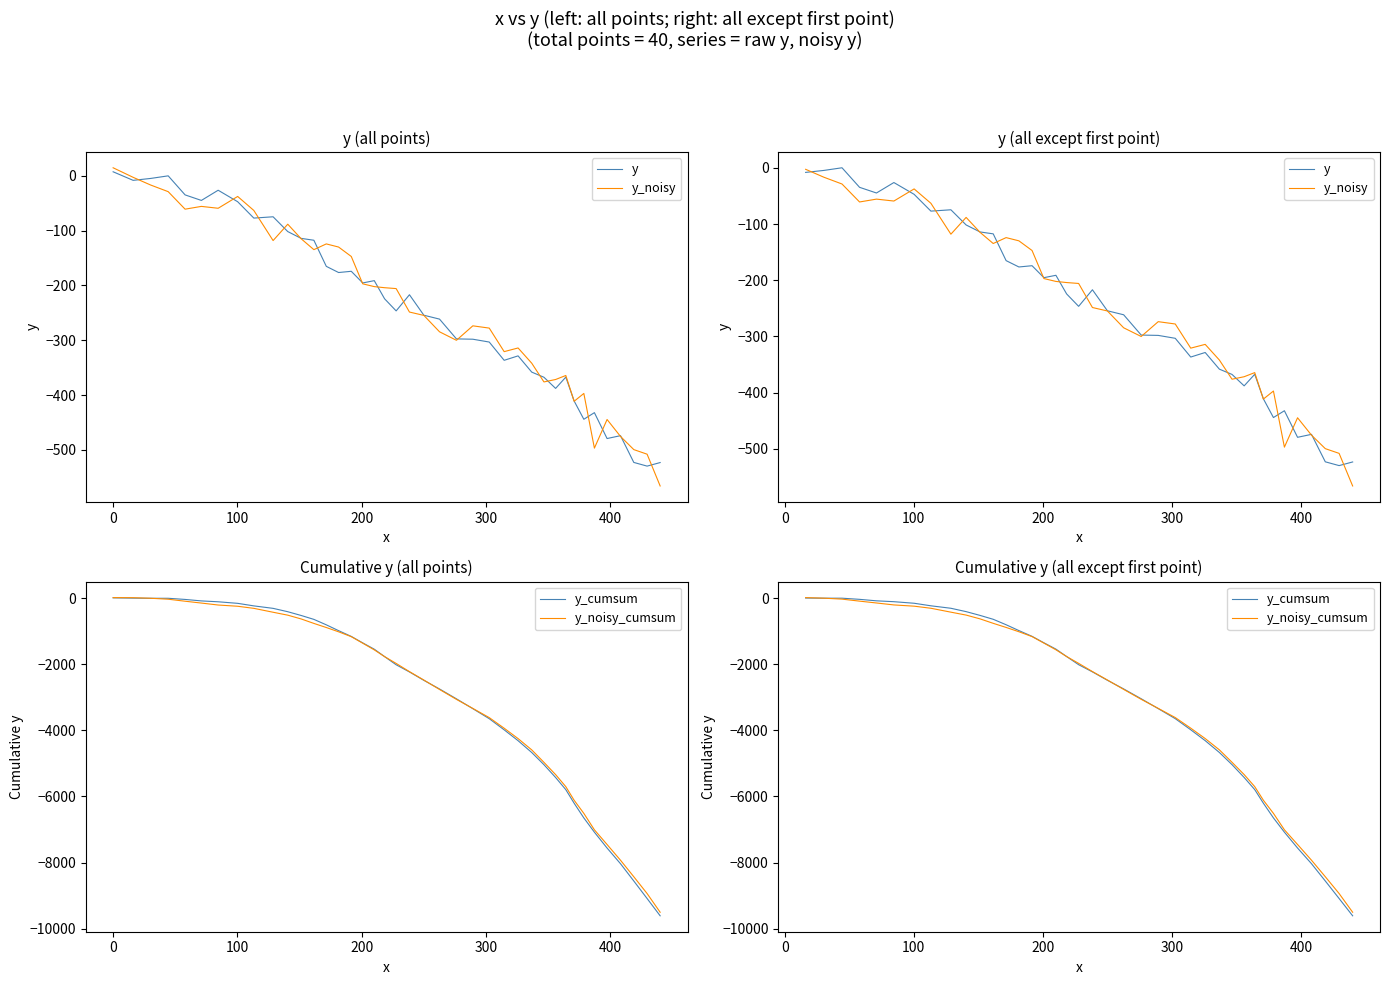

True or false: y_noisy and y_noisy_cumsum intersect in this chart.

True